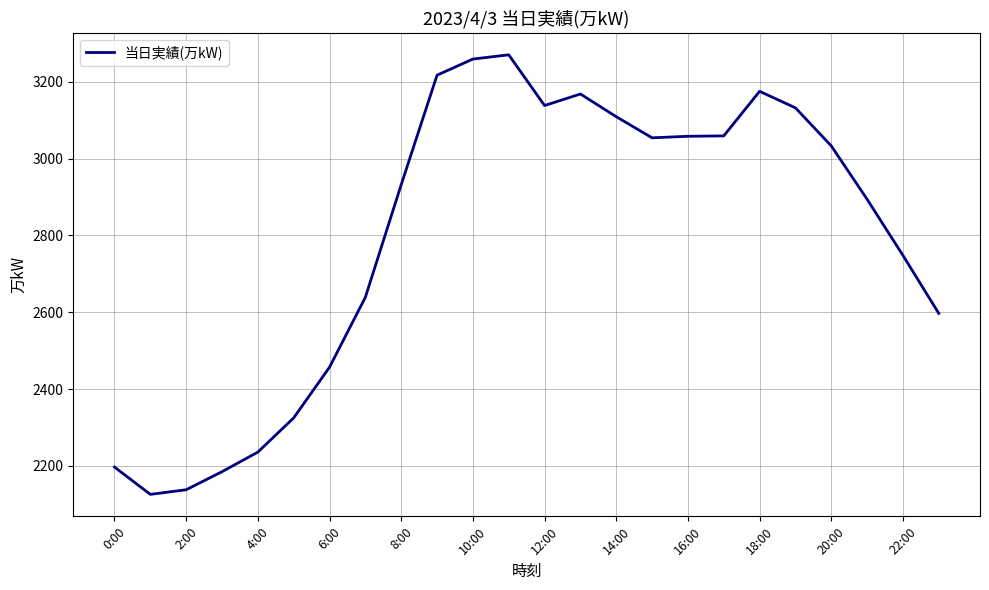

What is the minimum value shown in the chart?

2126